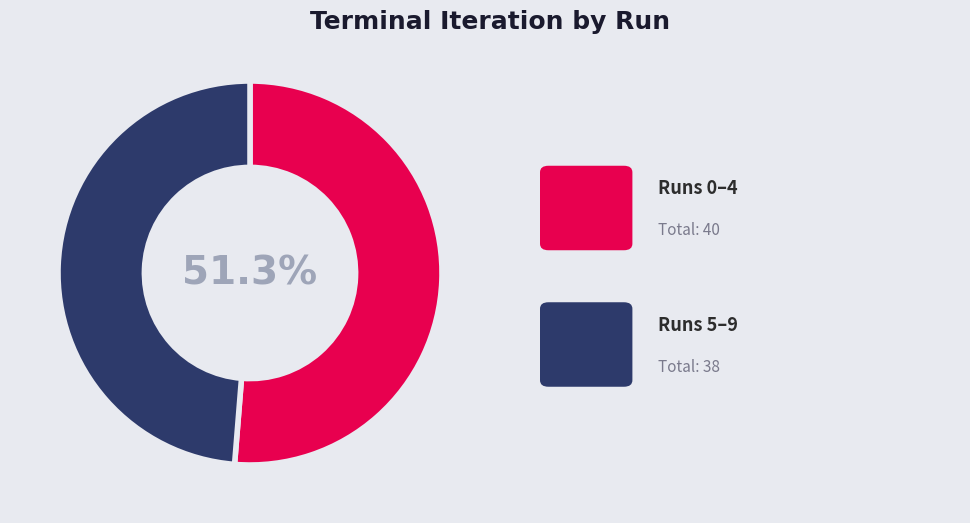

Is there any slice that represents more than half of the pie?

Yes